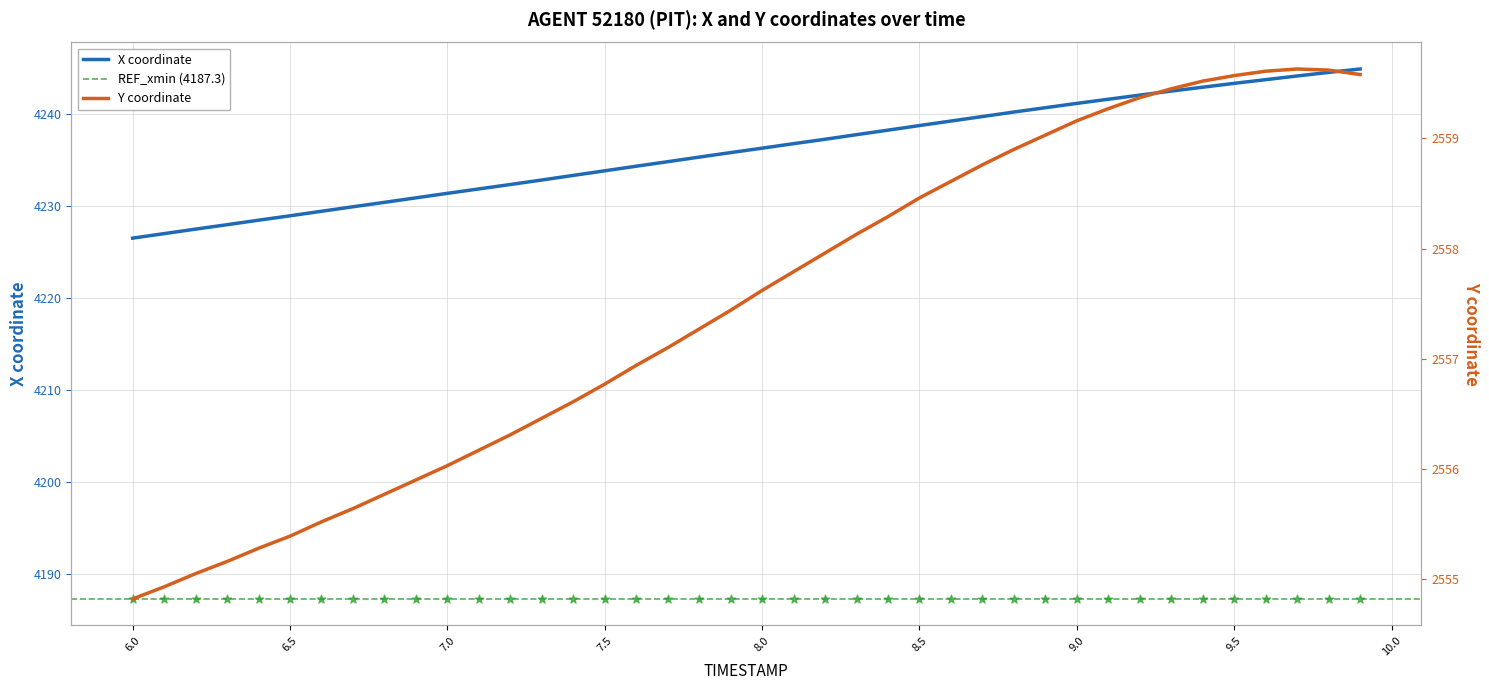

Which series has the largest Y range (max minus min)?

X